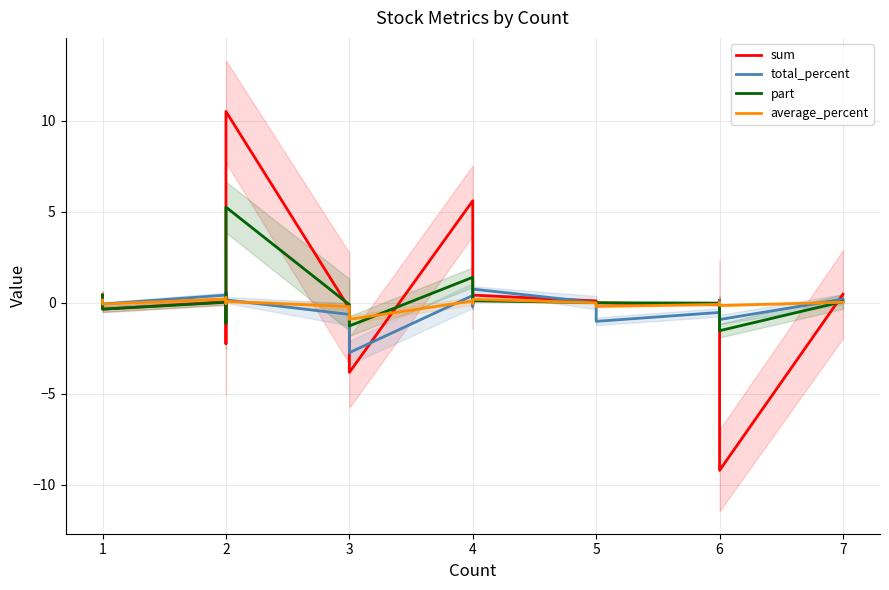

After their last crossing, which series has the higher values: total_percent or average_percent?

total_percent